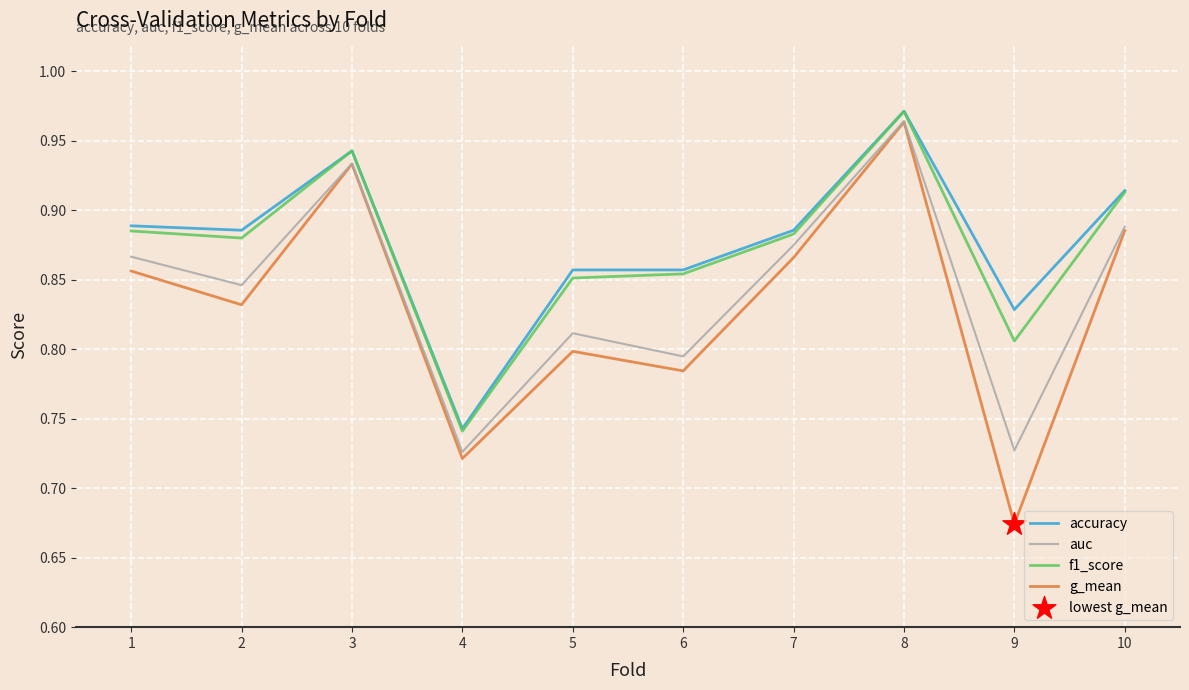

Which series has the widest spread of values?

g_mean